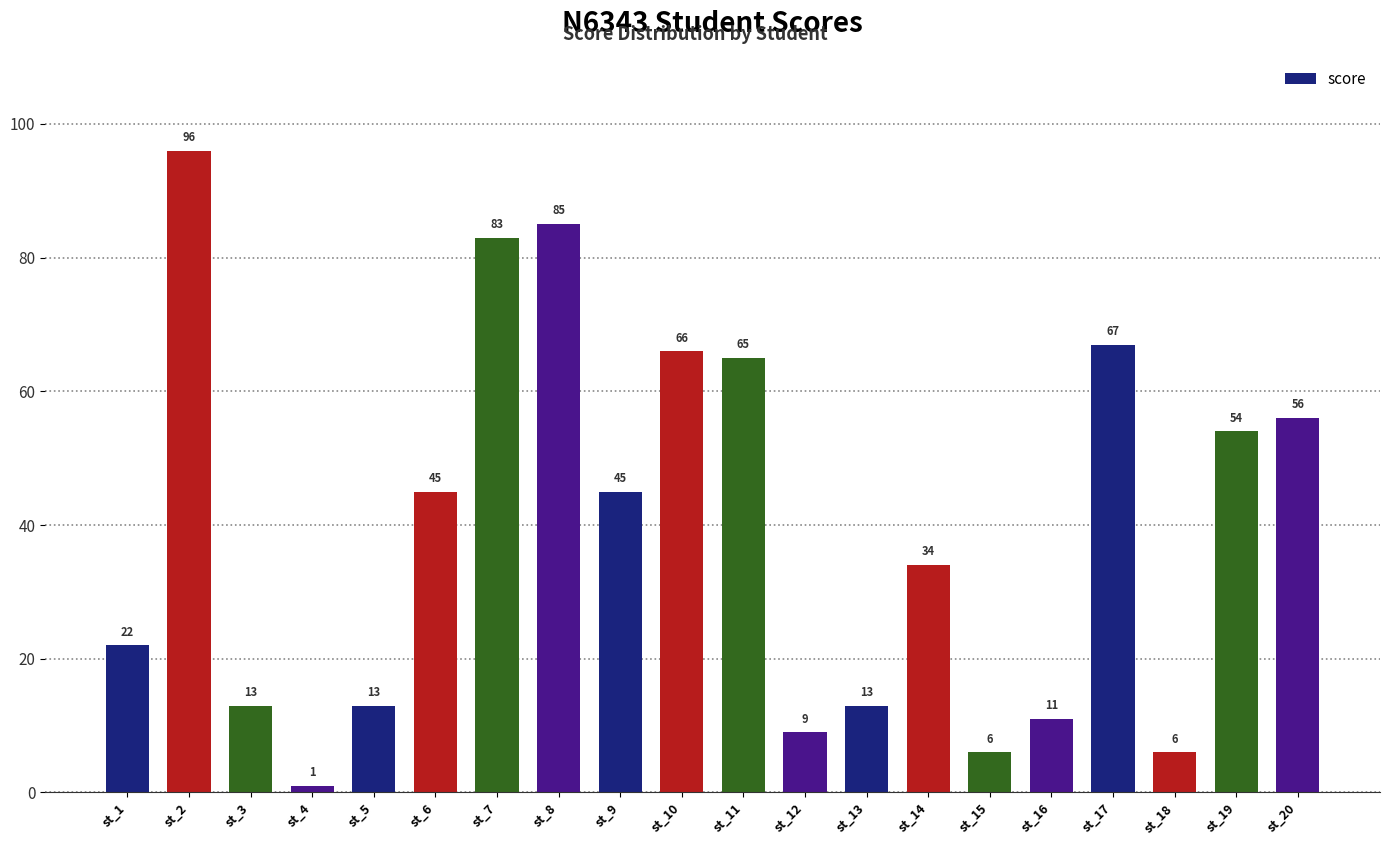

Reading left to right, what are all the values shown in this chart?

st_1=22	st_2=96	st_3=13	st_4=1	st_5=13	st_6=45	st_7=83	st_8=85	st_9=45	st_10=66	st_11=65	st_12=9	st_13=13	st_14=34	st_15=6	st_16=11	st_17=67	st_18=6	st_19=54	st_20=56